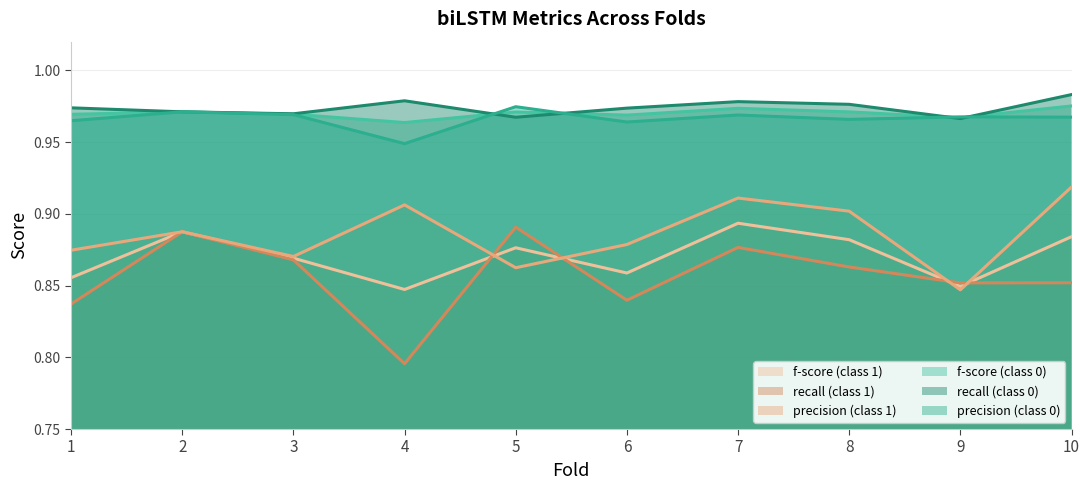

How many recall_0 values are between 0 and 1?

10